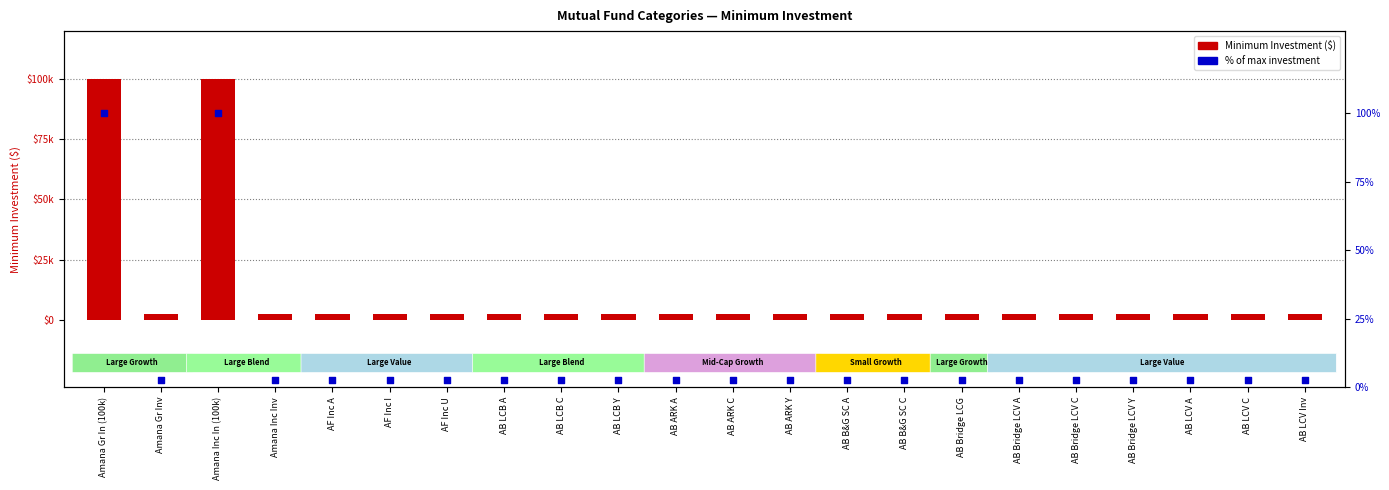

Is the value of Minimum Investment at AB LCB A greater than the value of % of max investment at AB ARK C?

Yes